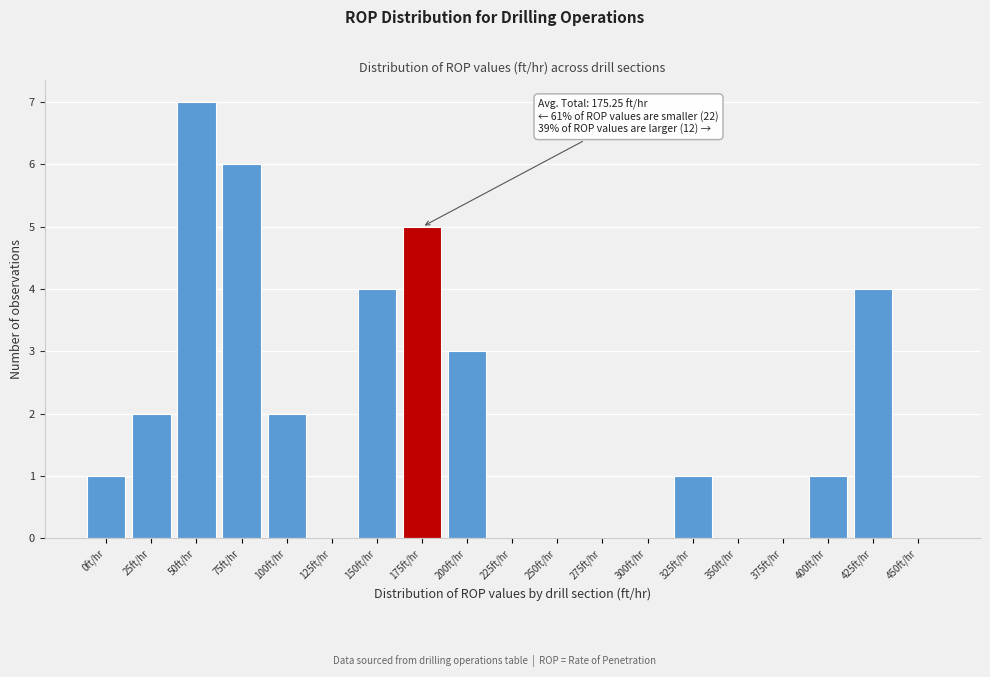

Reading right to left, transcribe all the data shown in this chart.

450ft/hr=0	425ft/hr=4	400ft/hr=1	375ft/hr=0	350ft/hr=0	325ft/hr=1	300ft/hr=0	275ft/hr=0	250ft/hr=0	225ft/hr=0	200ft/hr=3	175ft/hr=5	150ft/hr=4	125ft/hr=0	100ft/hr=2	75ft/hr=6	50ft/hr=7	25ft/hr=2	0ft/hr=1